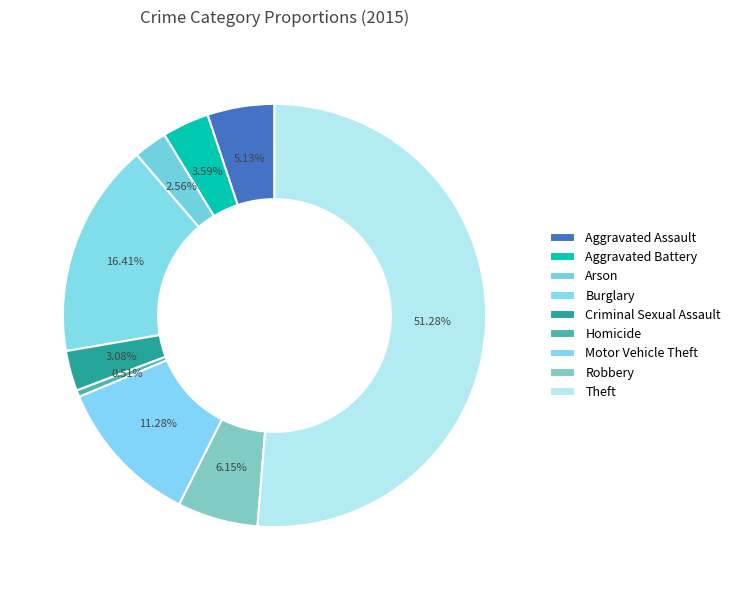

How many segments does this pie chart have?

9